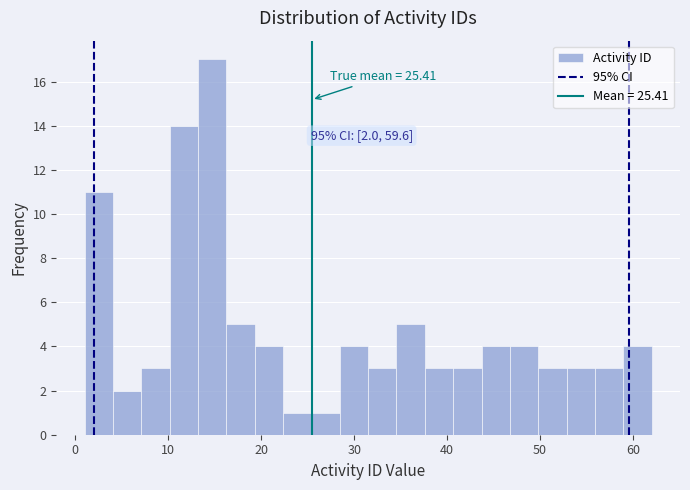

Read against the x-axis, roughly where is the centre of the tallest bar?

15